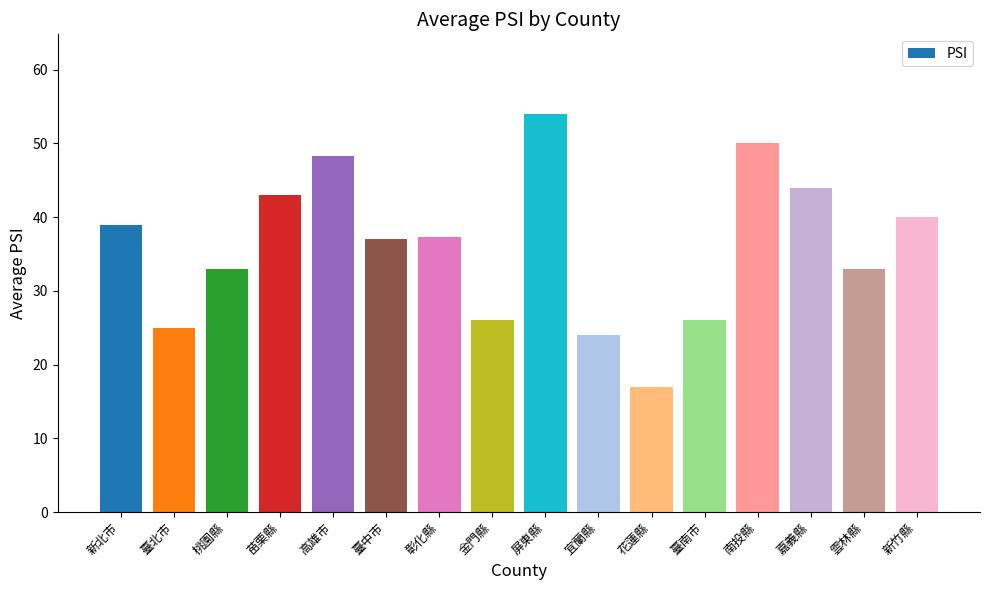

What is the value of the 10th bar from the left?

24.0